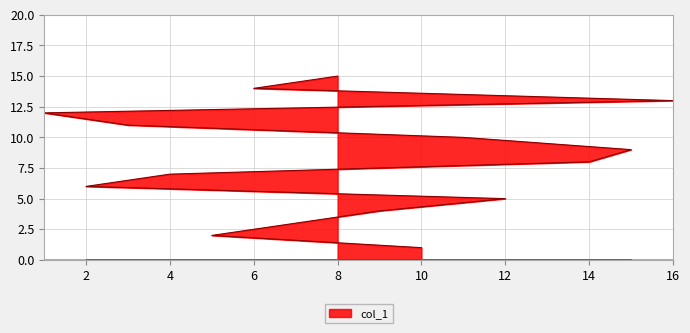

Does the chart have visible grid lines?

Yes